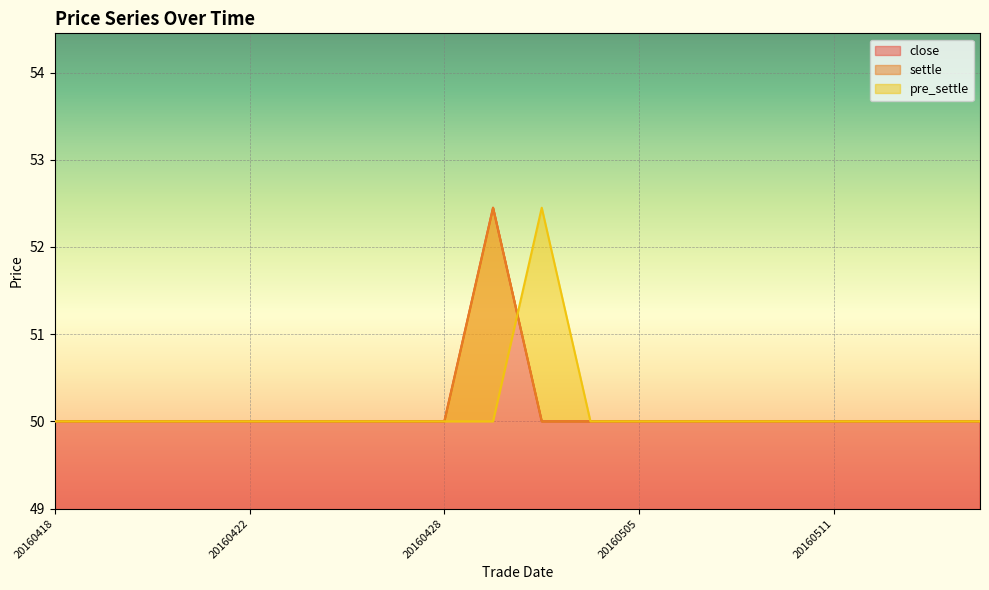

What value does the pre_settle series have at 20160418?

50.0